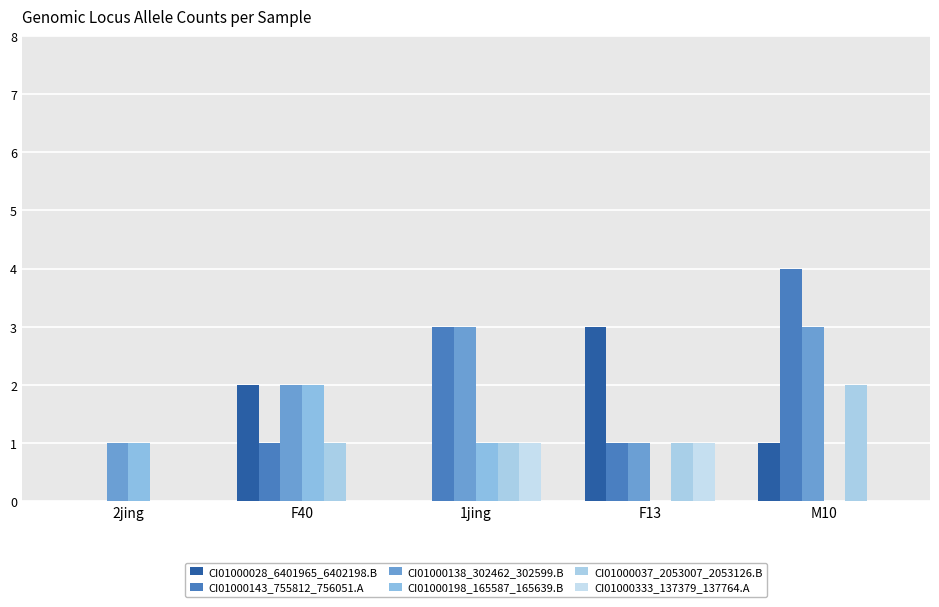

What is the average value of the CI01000198_165587_165639.B series?

1